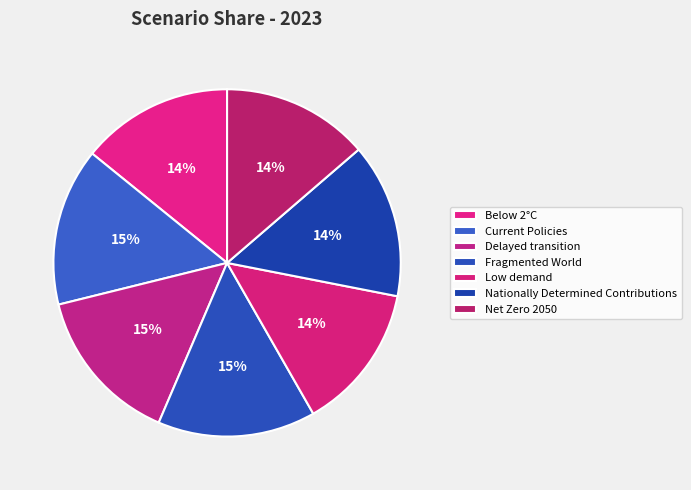

Which has a higher value, Current Policies or Below 2°C?

Current Policies